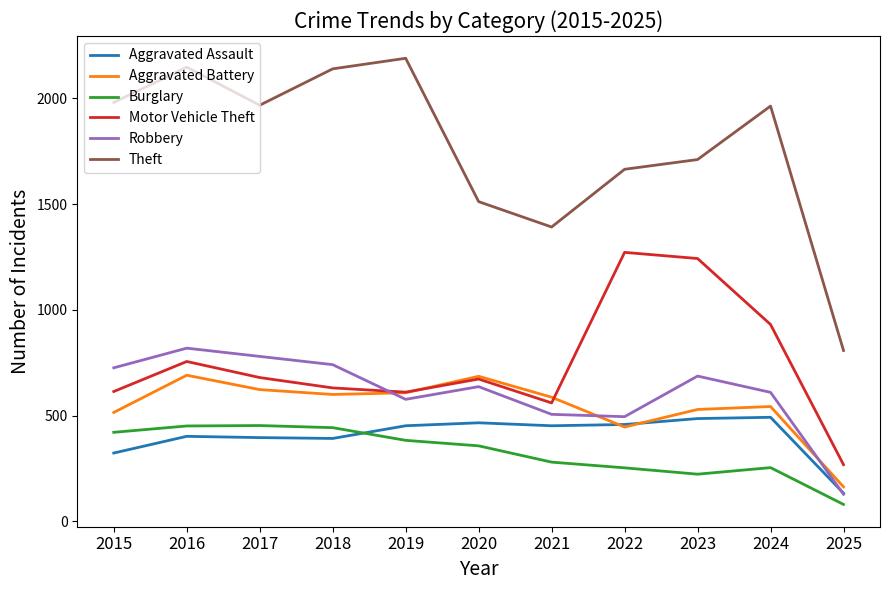

Which series has the largest range (max minus min)?

Theft